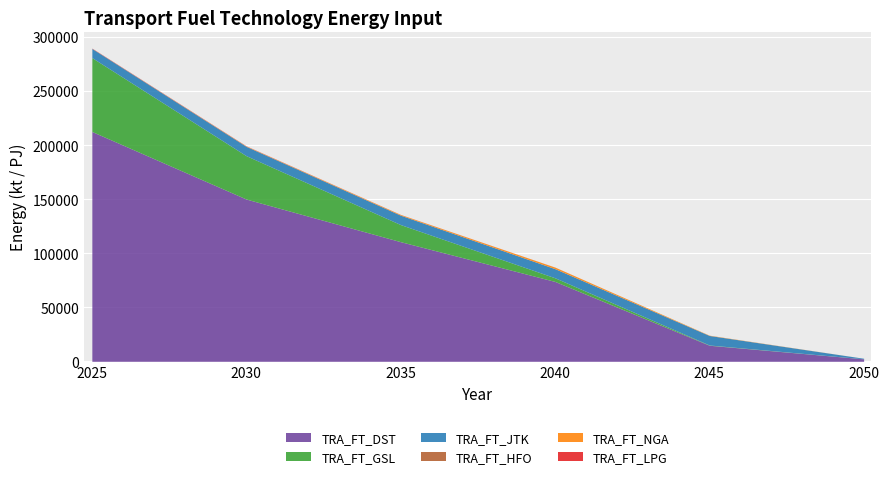

In TRA_FT_NGA, how many points are higher than both neighbors (excluding endpoints)?

1